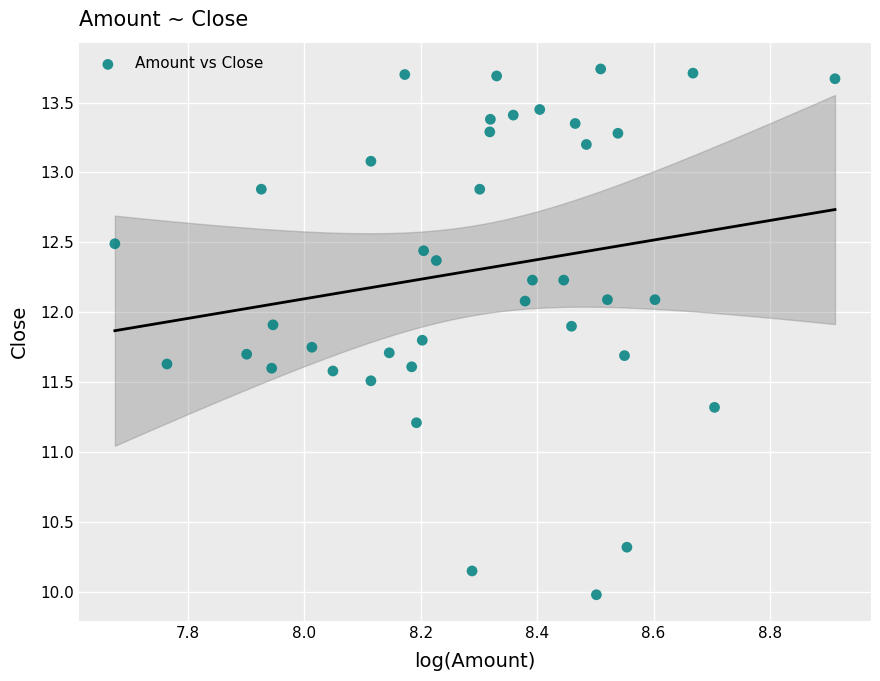

What Y value in the scatter plot is closest to 11?

11.2